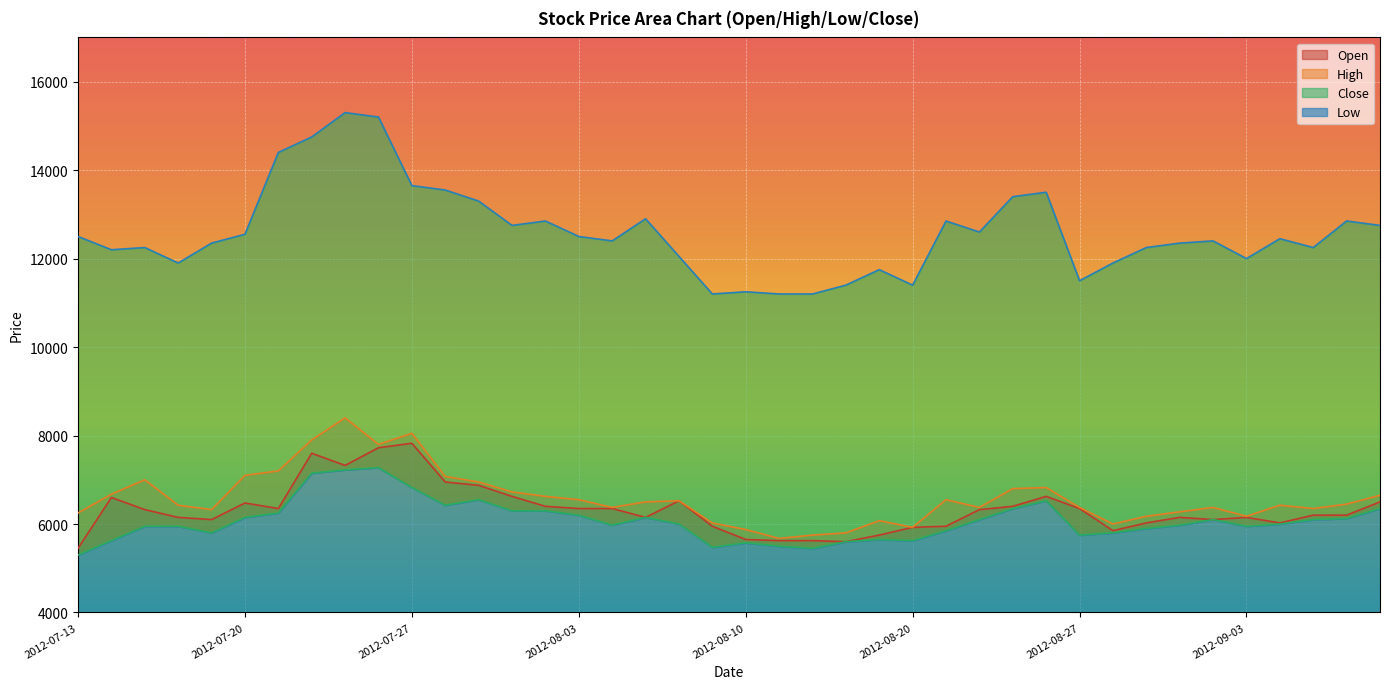

True or false: Low and Close cross at least once.

False